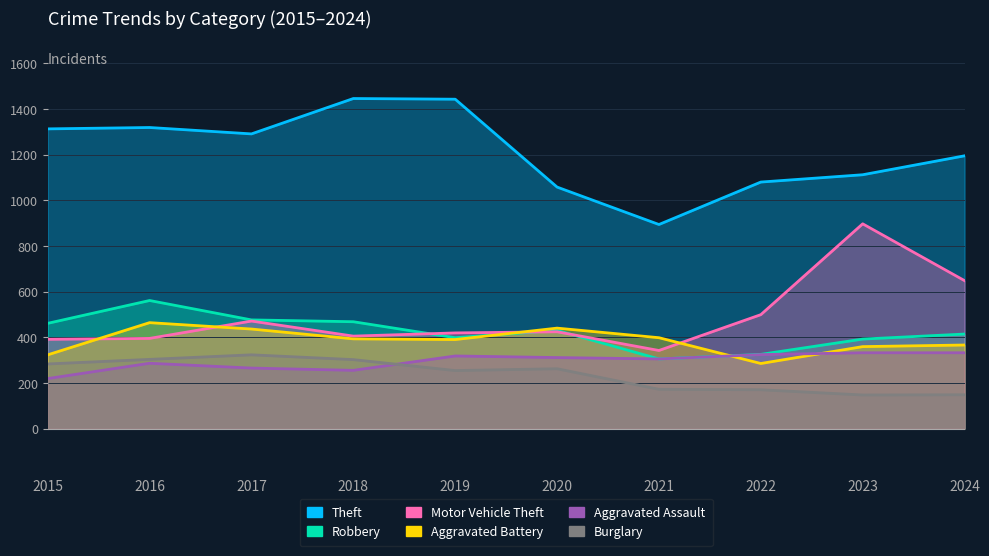

How many distinct data groups are displayed?

6